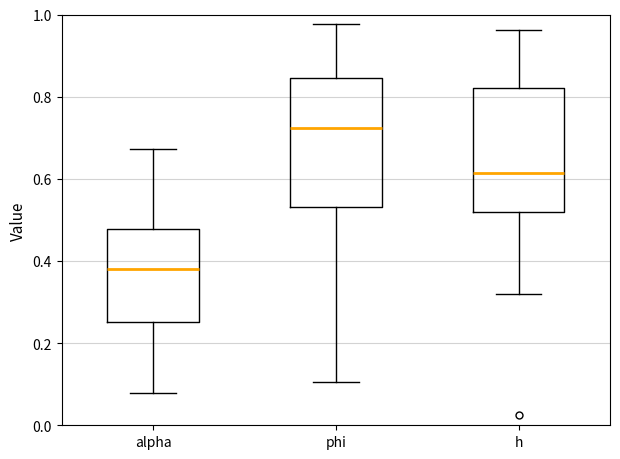

Reading left to right, read every box against the y-axis: the position of its median line, the range the box covers, and the ends of its whiskers. The values are not printed on the chart, so give them approximately, as read against the axis.

alpha: median 0.38, box 0.26 to 0.48, whiskers 0.08 to 0.68
phi: median 0.72, box 0.54 to 0.84, whiskers 0.10 to 0.98
h: median 0.62, box 0.52 to 0.82, whiskers 0.32 to 0.96